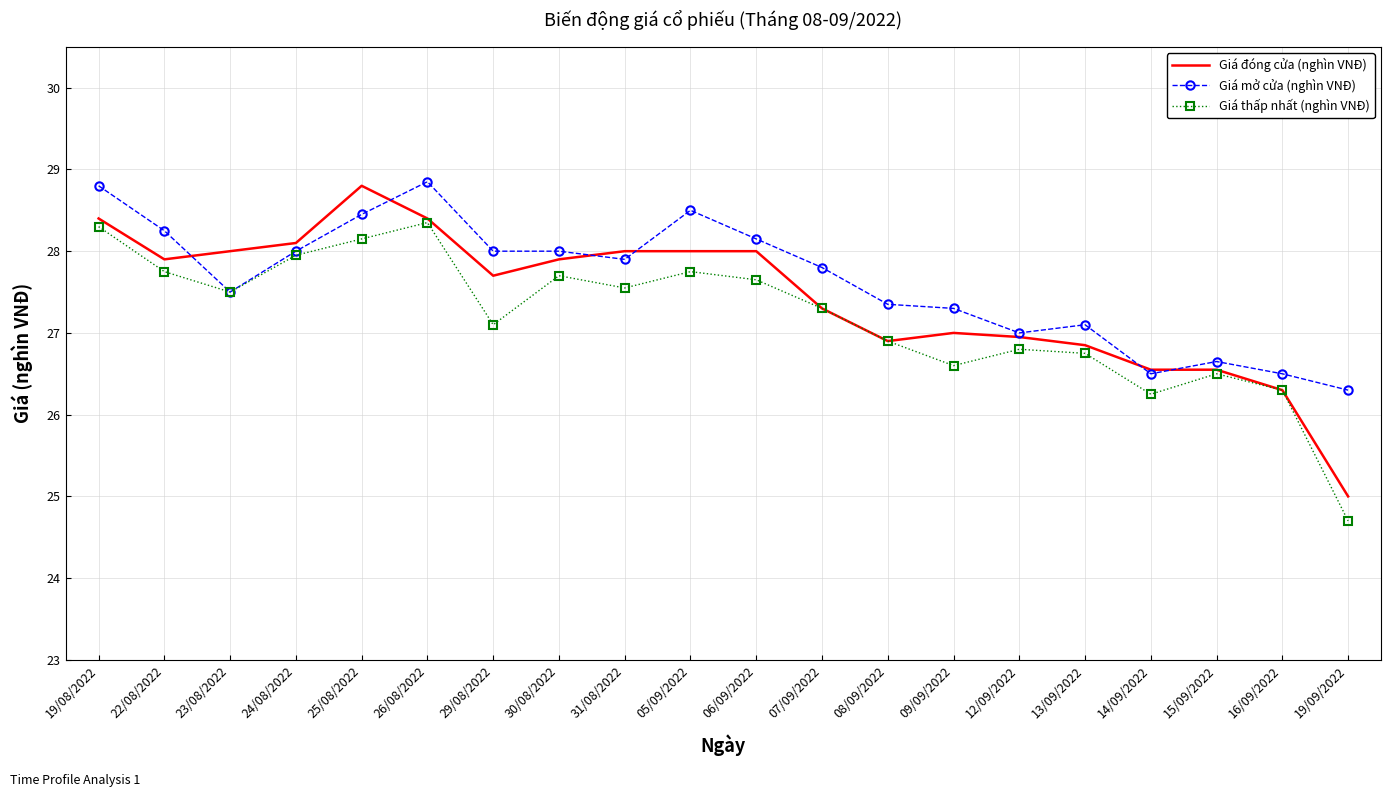

What position from the left is 26/08/2022?

6